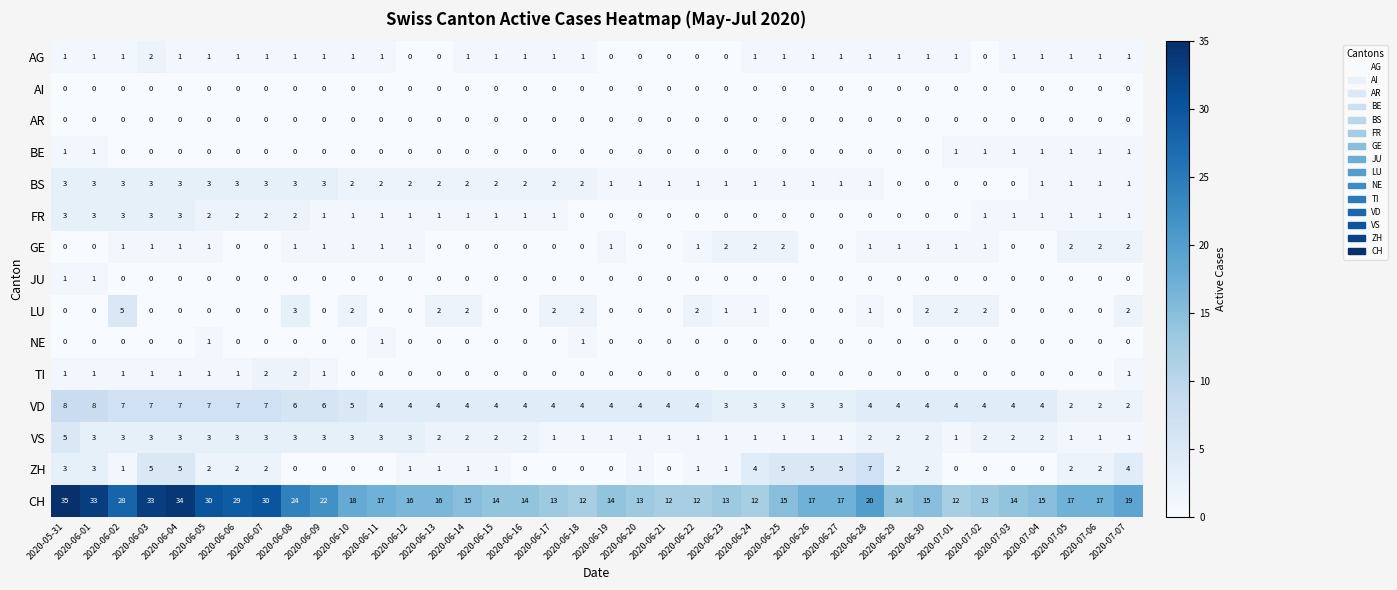

Count the number of categories in the chart.

38